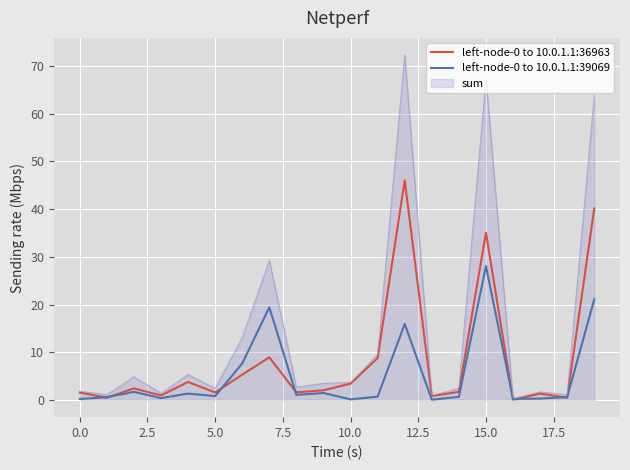

Which series has the largest range (max minus min)?

sum